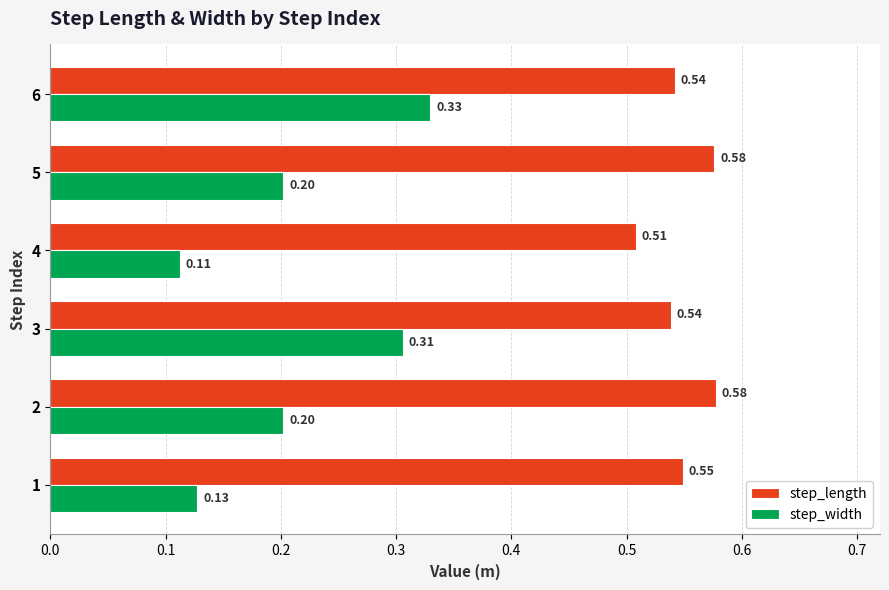

What is the difference between the maximum and minimum values in the step_width series?

0.2